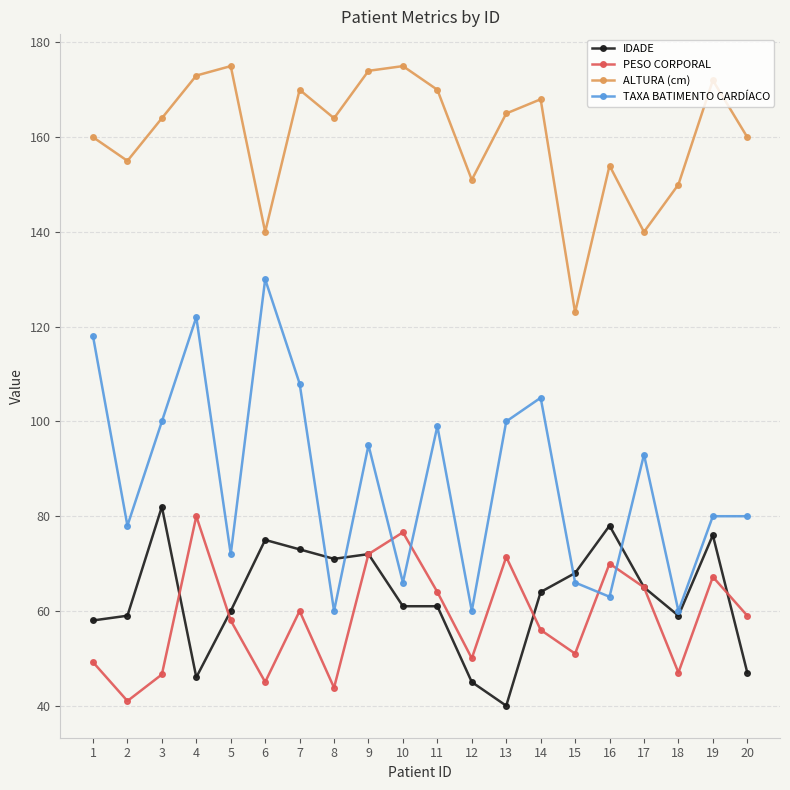

What is the total value across all series at 8?

338.8